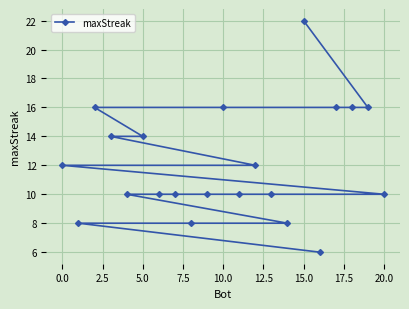

The value at 15.0 is 22. True or false?

True